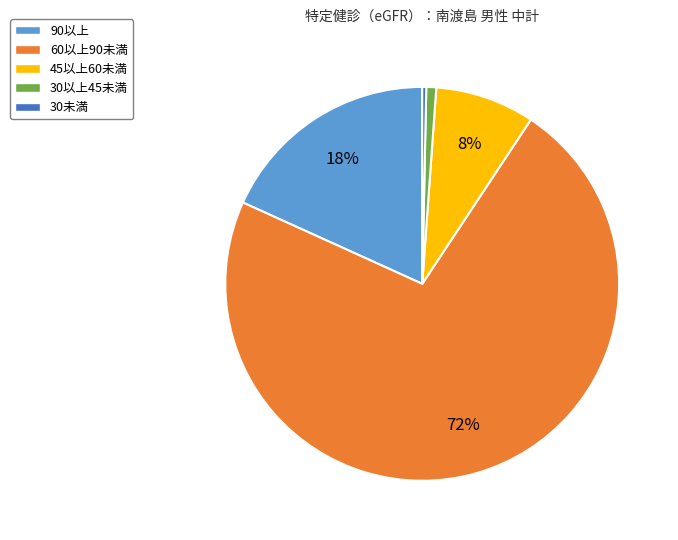

To the nearest percent, what percentage of the pie is 90以上?

18%